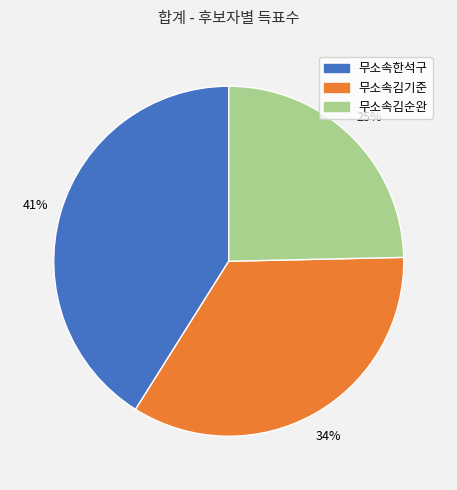

Does 무소속김기준 account for over 50% of the chart?

No